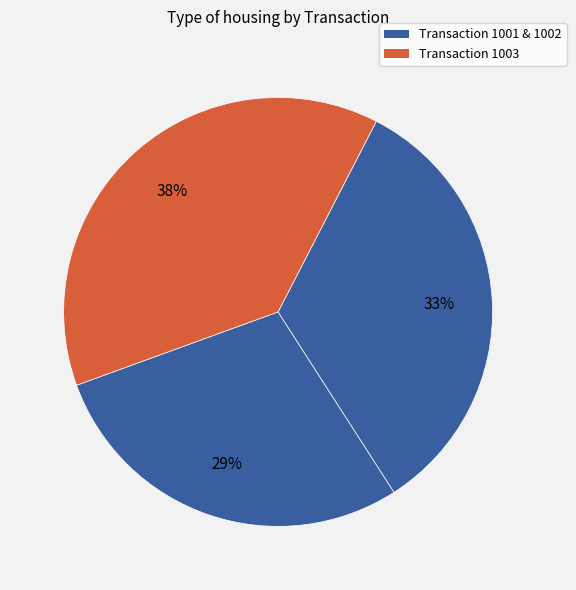

How many slices are in this pie chart?

3